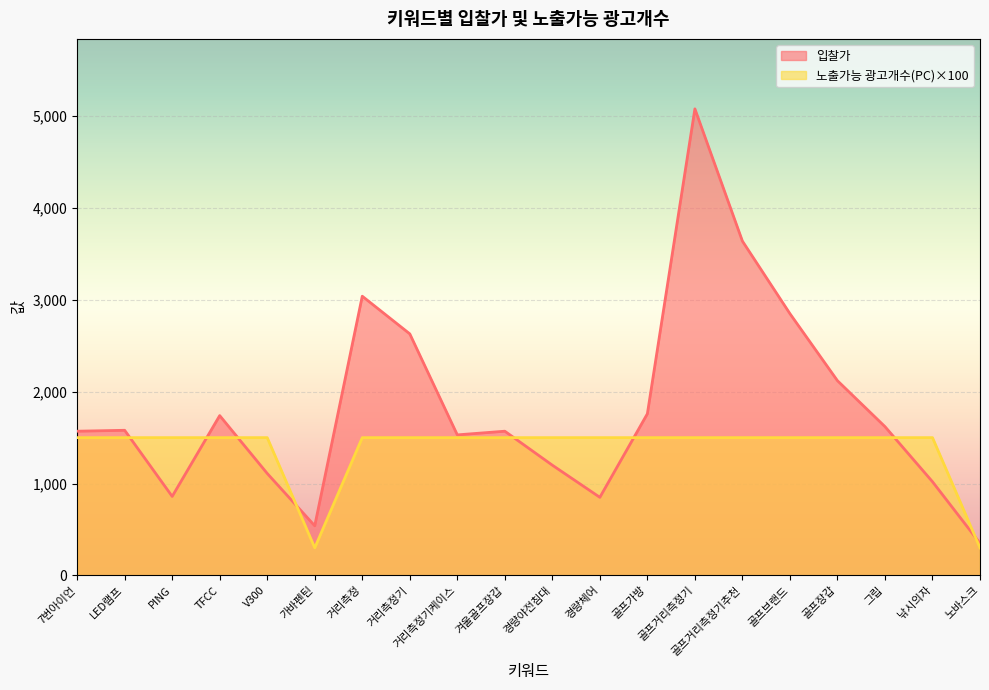

Which has a higher value, V300 or 골프장갑?

골프장갑